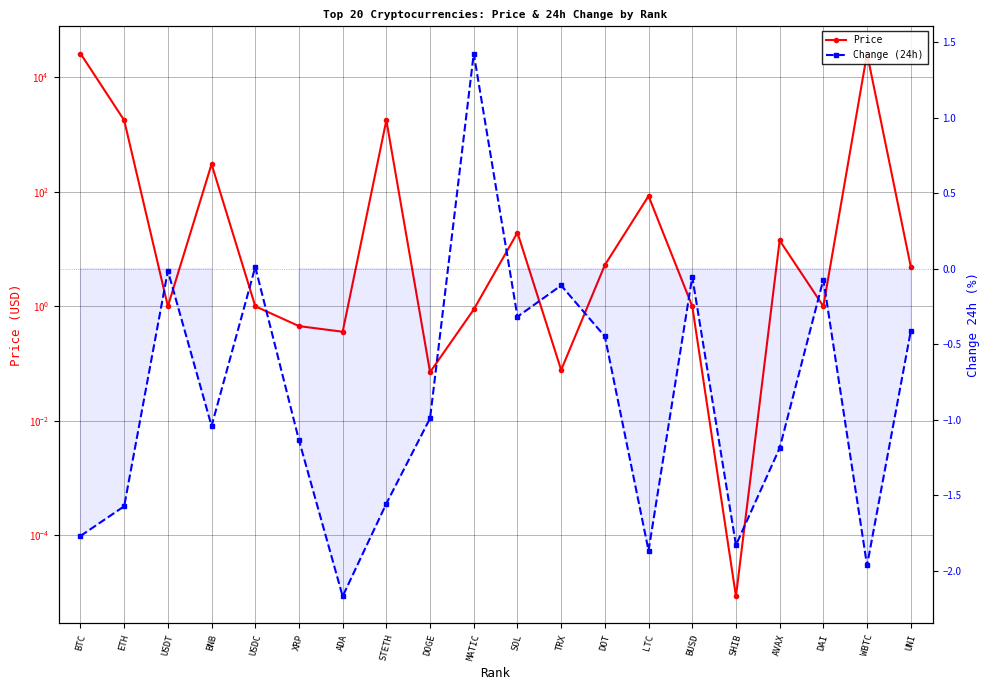

In Change (24h), how many points are higher than both neighbors (excluding endpoints)?

6